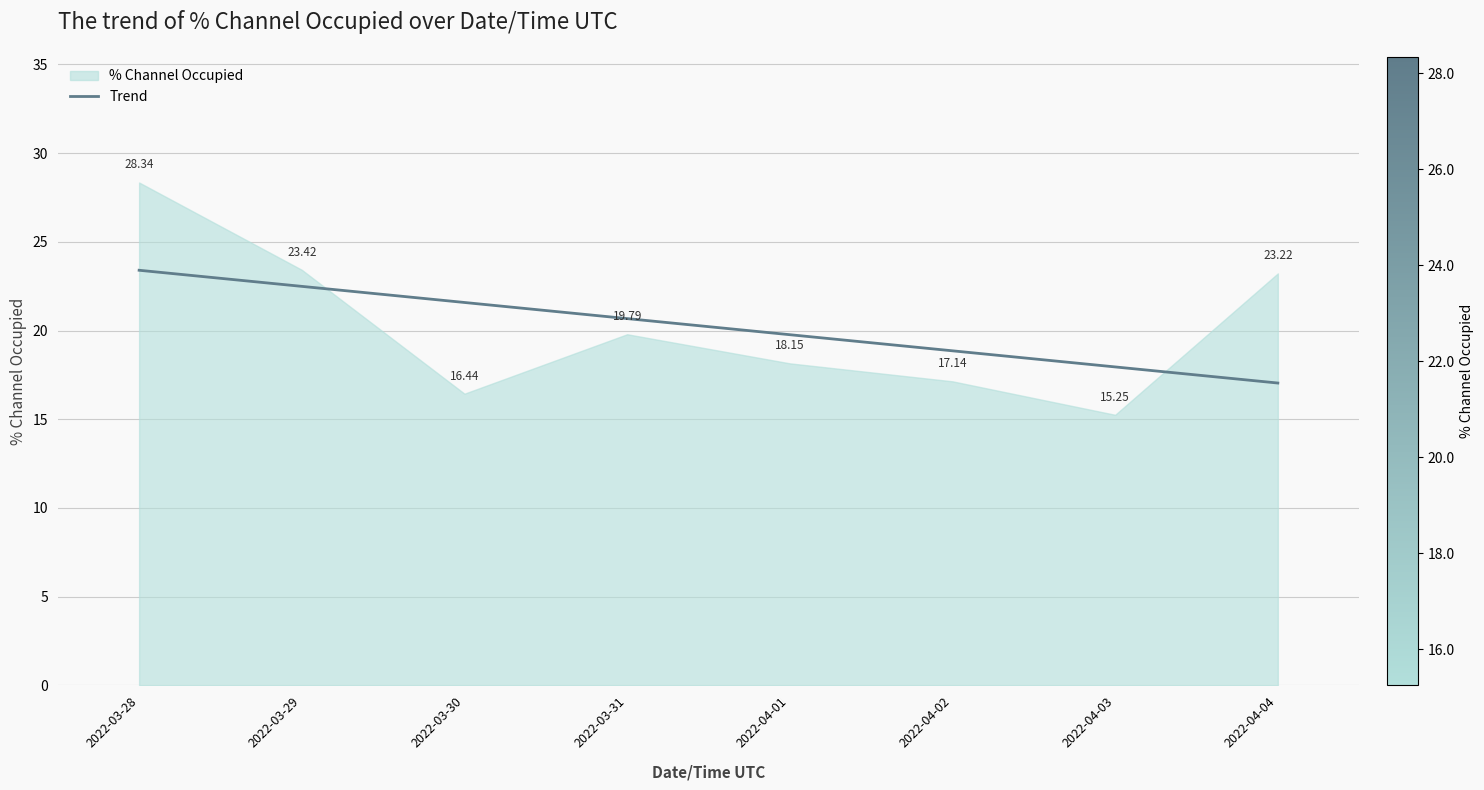

What is the label of the 1st point from the left?

2022-03-28